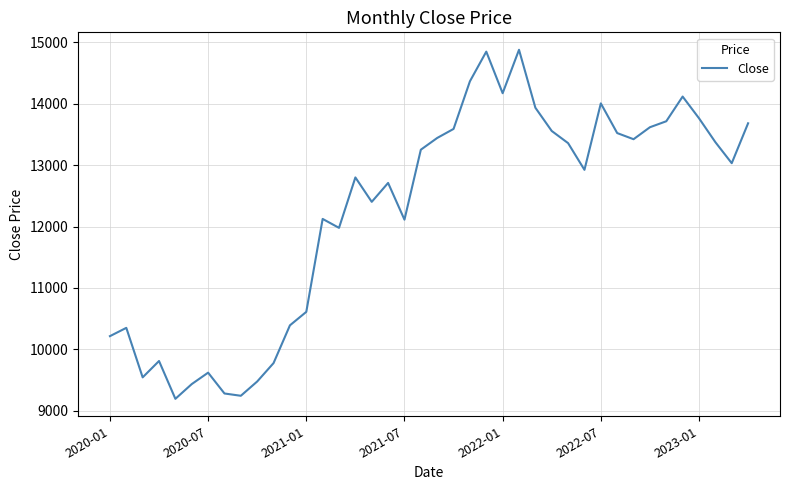

What is the greatest value displayed?

14878.5